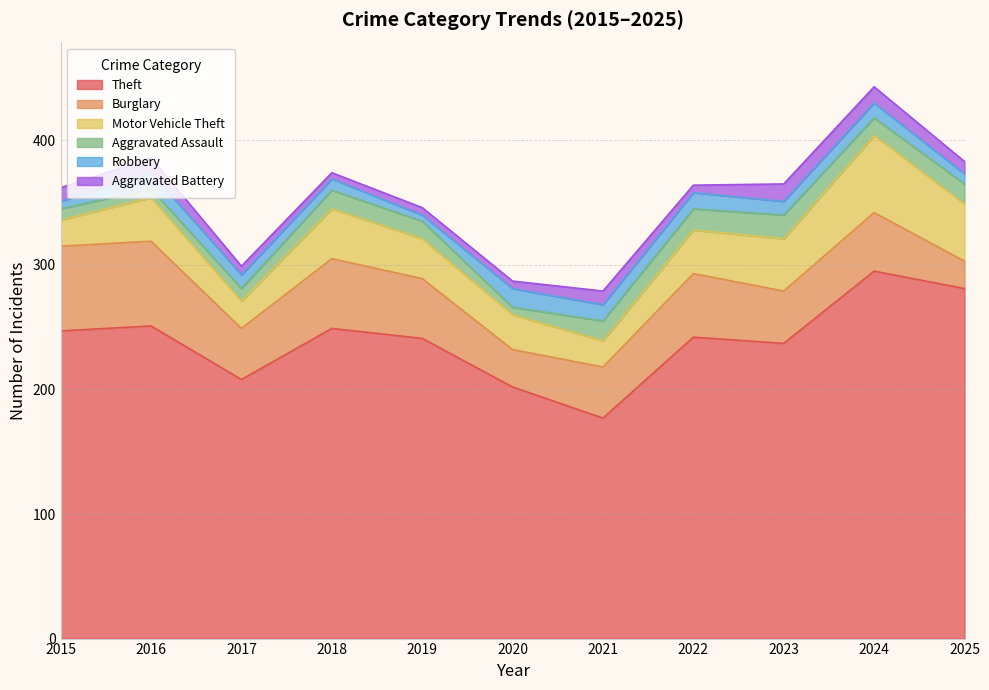

Which series has the widest spread of values?

Theft